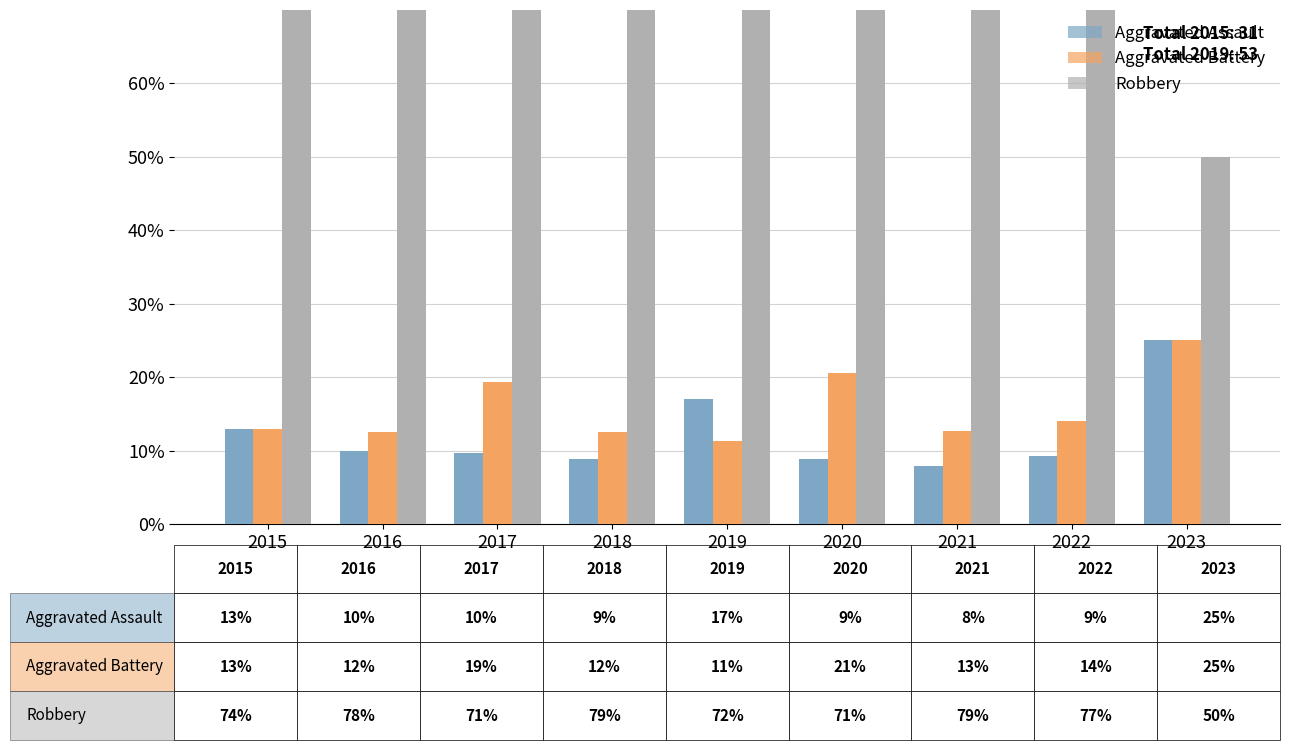

At which label is Aggravated Battery closest to 18?

2017